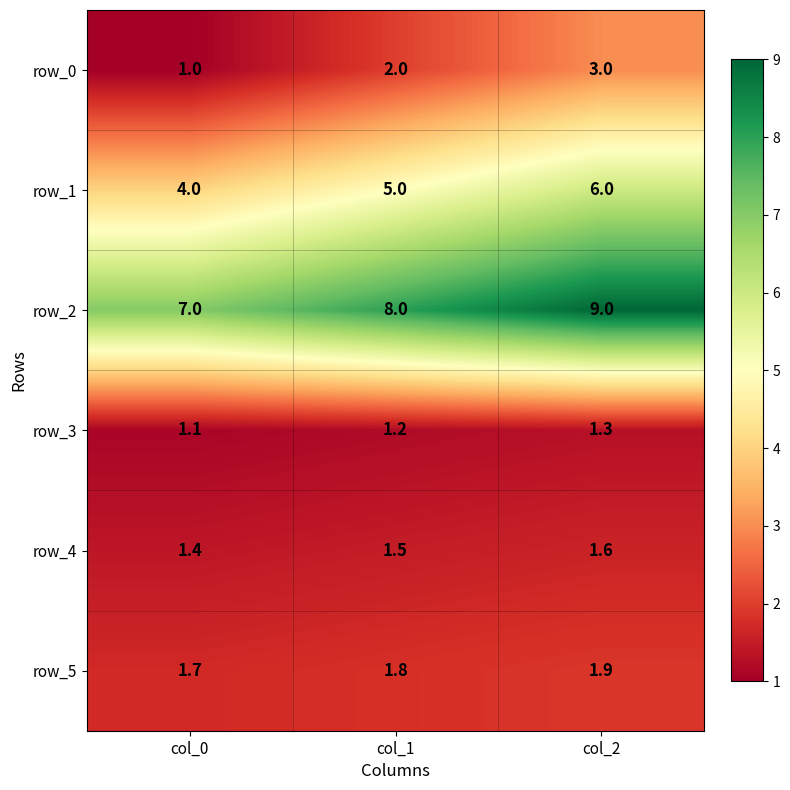

How many data points in row_2 are less than 8?

1